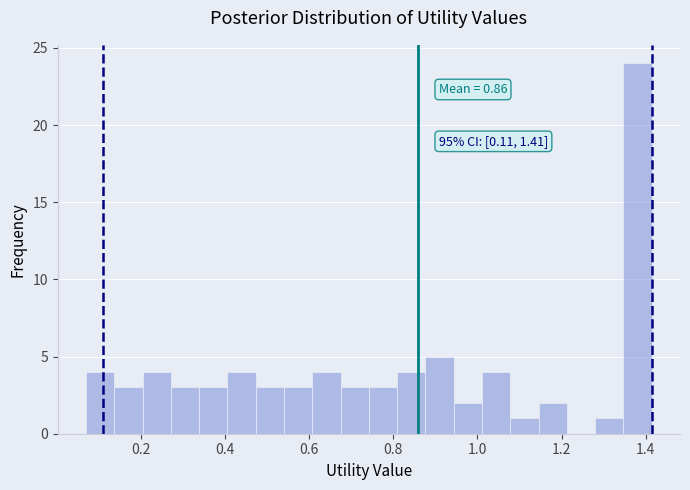

Around what value on the x-axis is the tallest bar? Give the approximate position of its centre, as read against the axis.

1.38